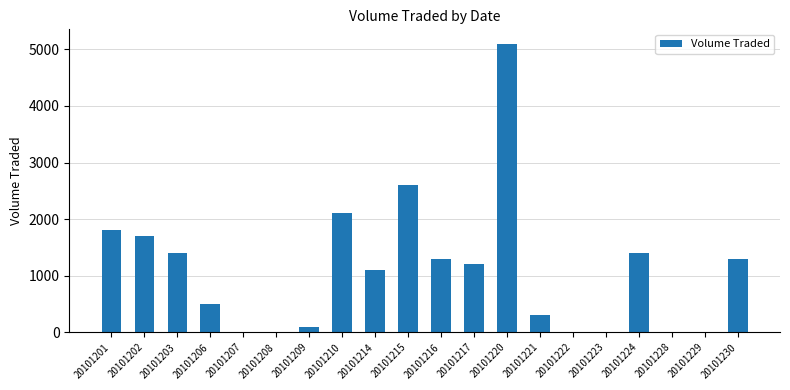

Is it true that the value at 20101215 is 2600?

True